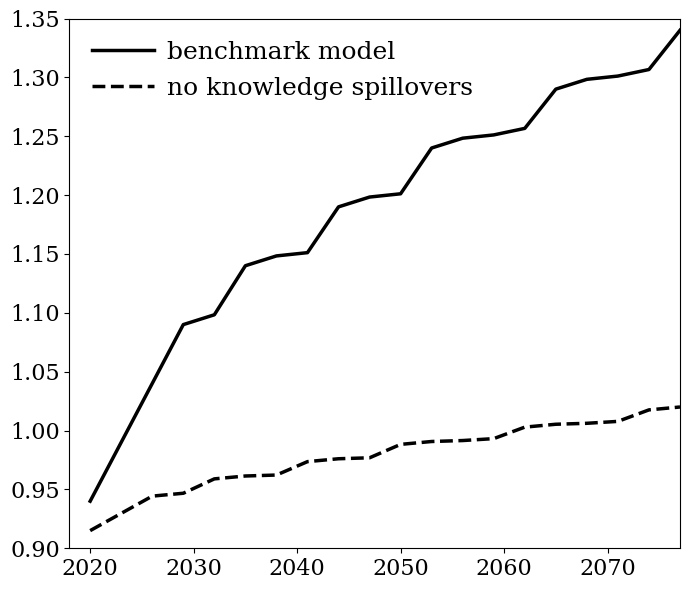

Which series has the largest total across all categories?

benchmark model